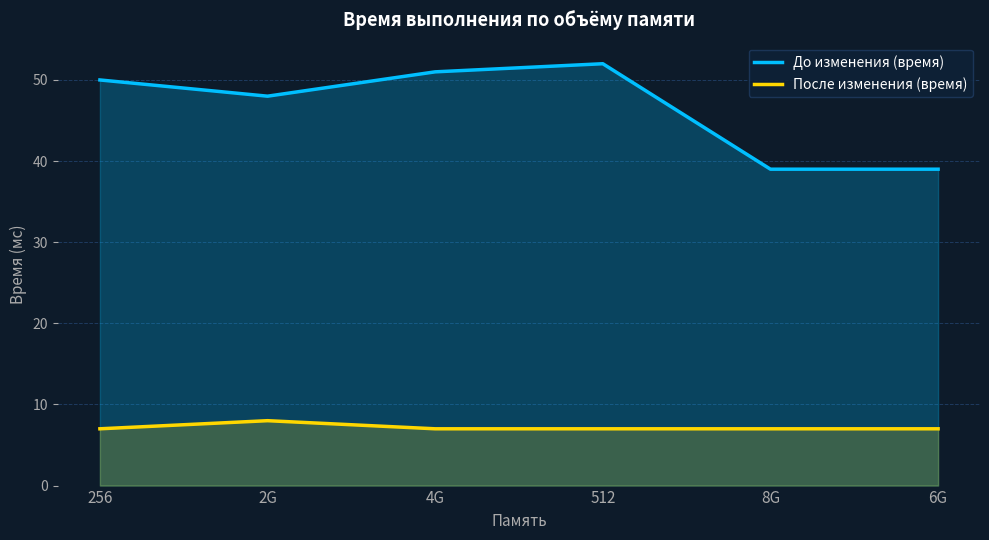

True or false: До изменения (время) and После изменения (время) cross at least once.

False